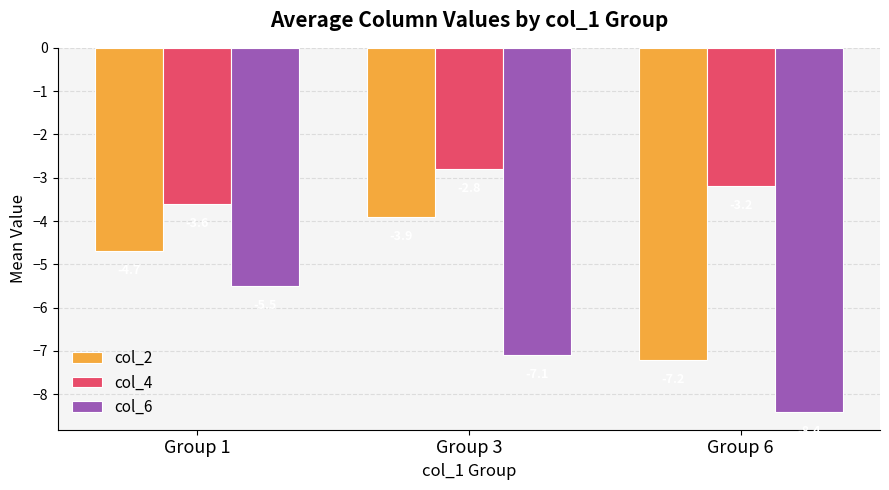

Which series changed the most between Group 1 and Group 6?

col_6